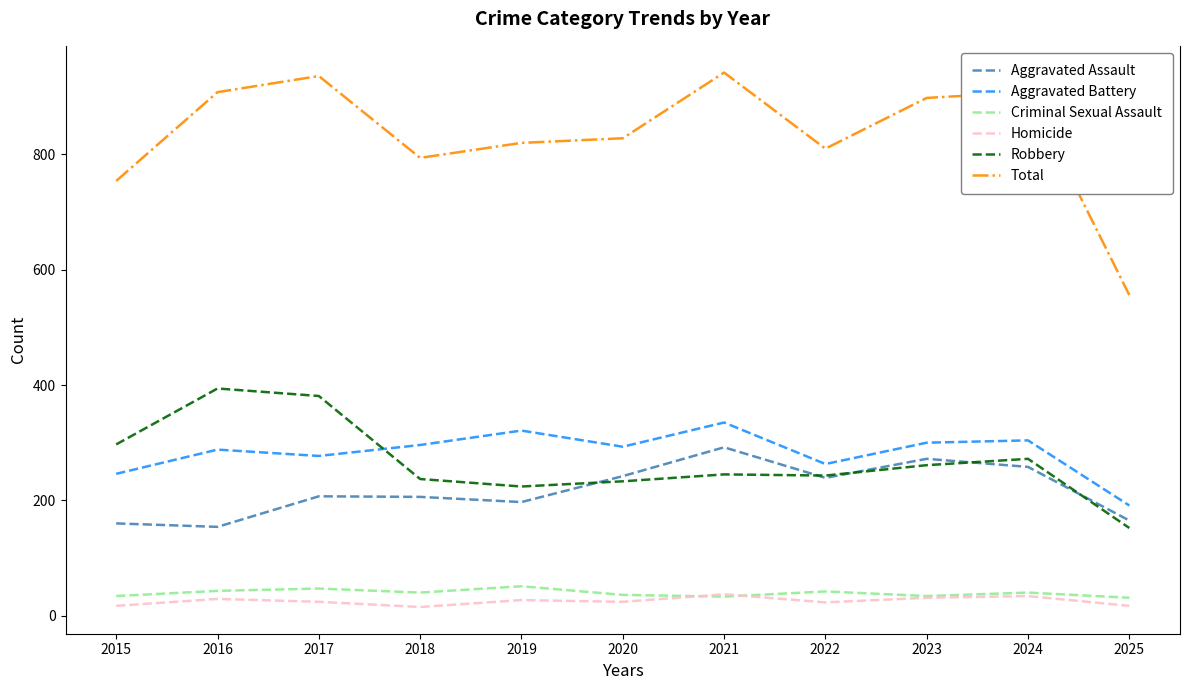

True or false: Homicide and Total cross at least once.

False